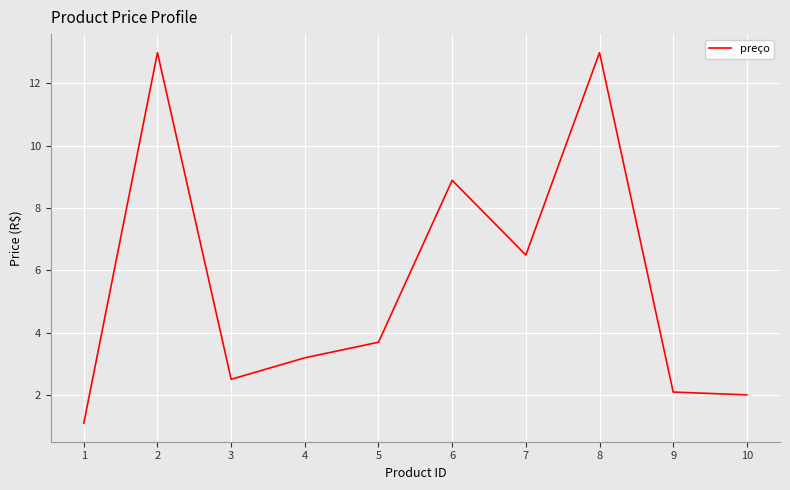

What is the sum of all values?

55.9